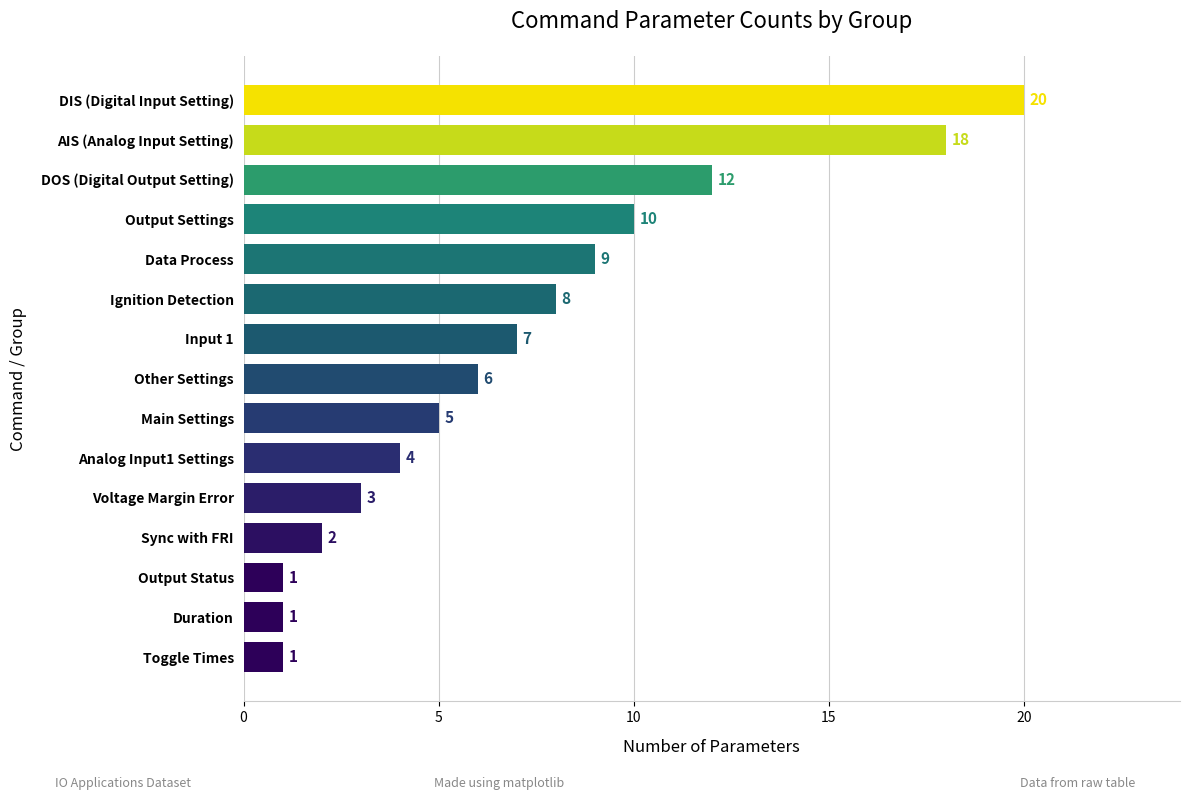

What is the change in value from Other Settings to DIS (Digital Input Setting)?

+14